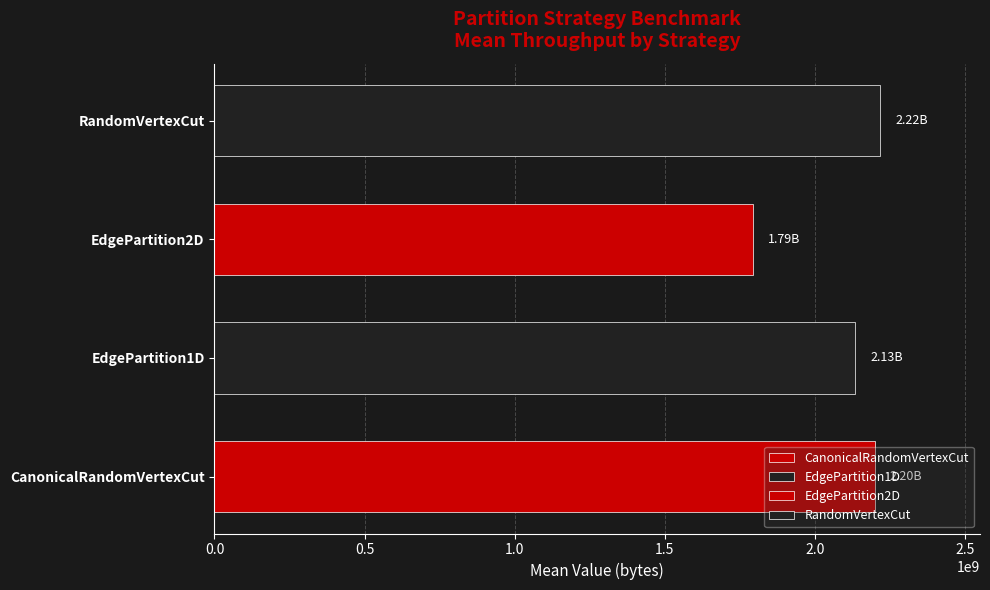

Which has a higher value, EdgePartition2D or CanonicalRandomVertexCut?

CanonicalRandomVertexCut